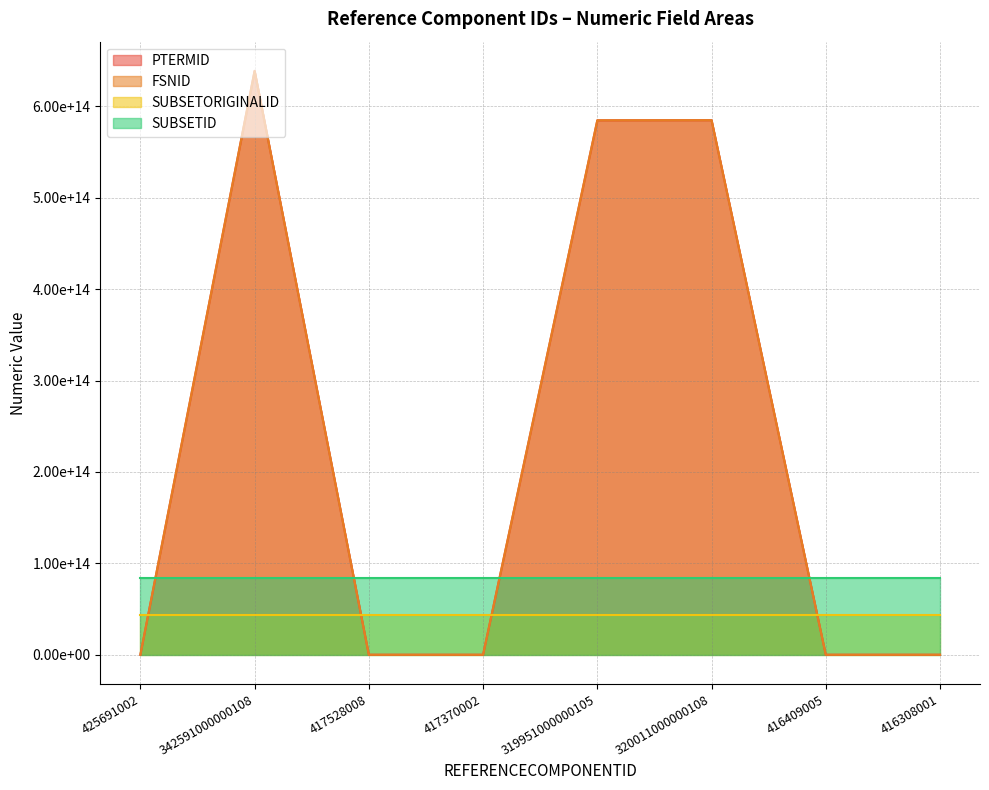

Which has a higher value, 416308001 or 319951000000105?

319951000000105